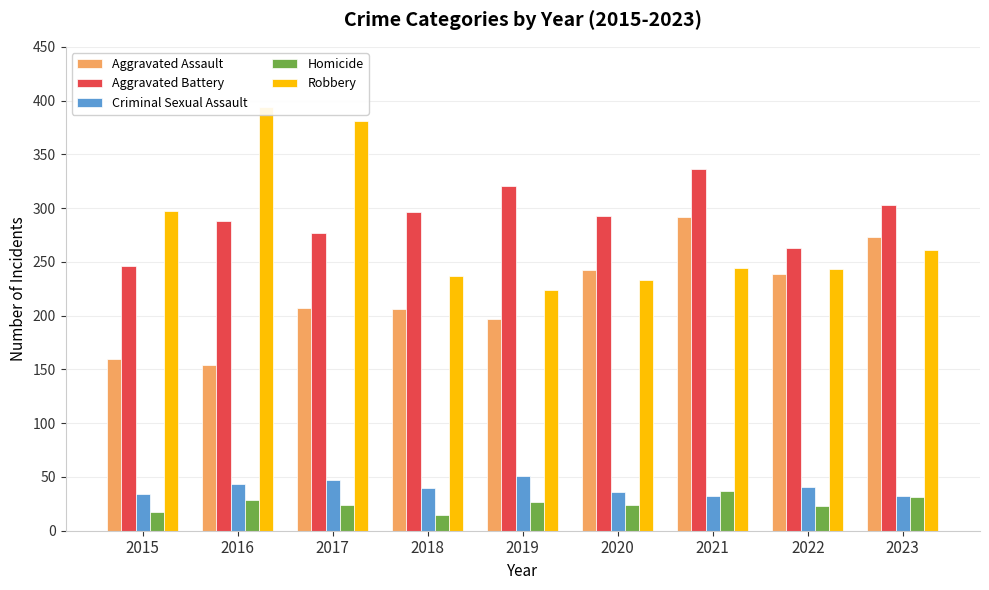

The value of Aggravated Assault at 2015 is 97. True or false?

False